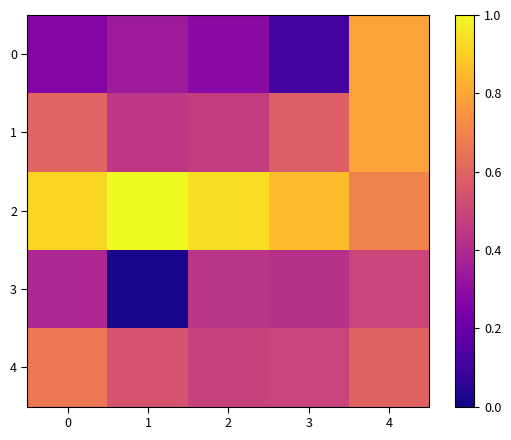

What is the spread (max minus min) of values at 2?

0.6